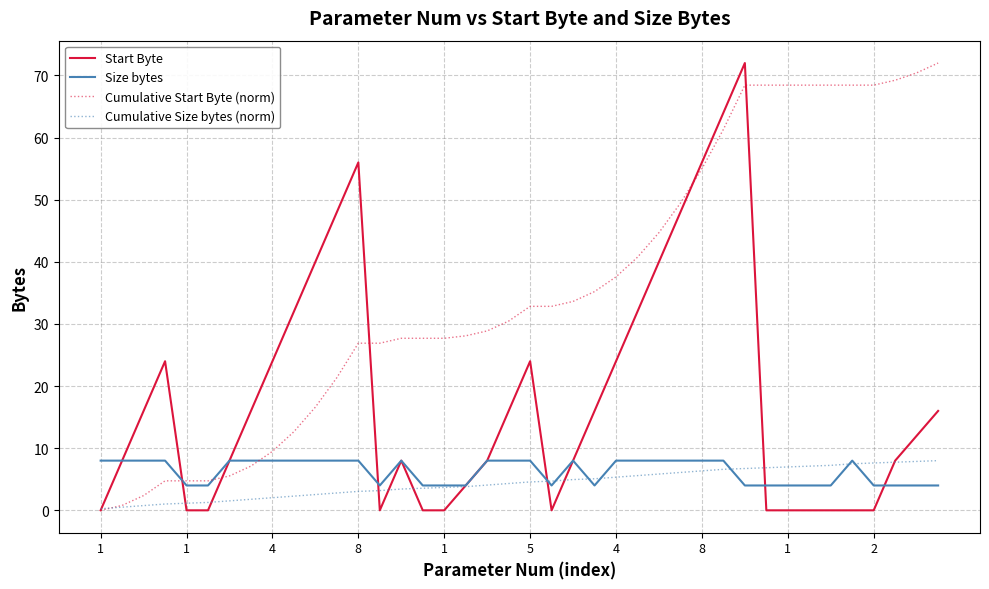

What is the maximum value shown in the chart?

72.0